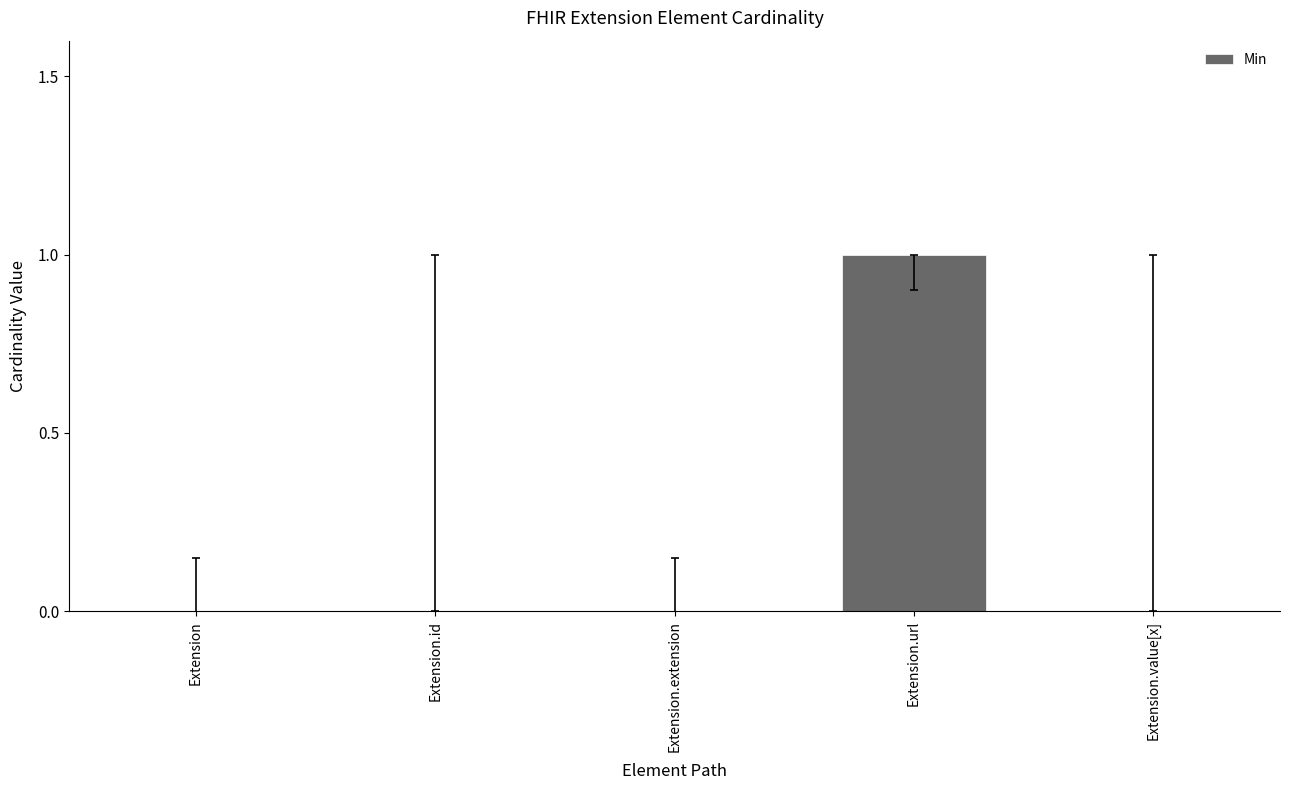

Which label corresponds to the largest value in the chart?

Extension.url